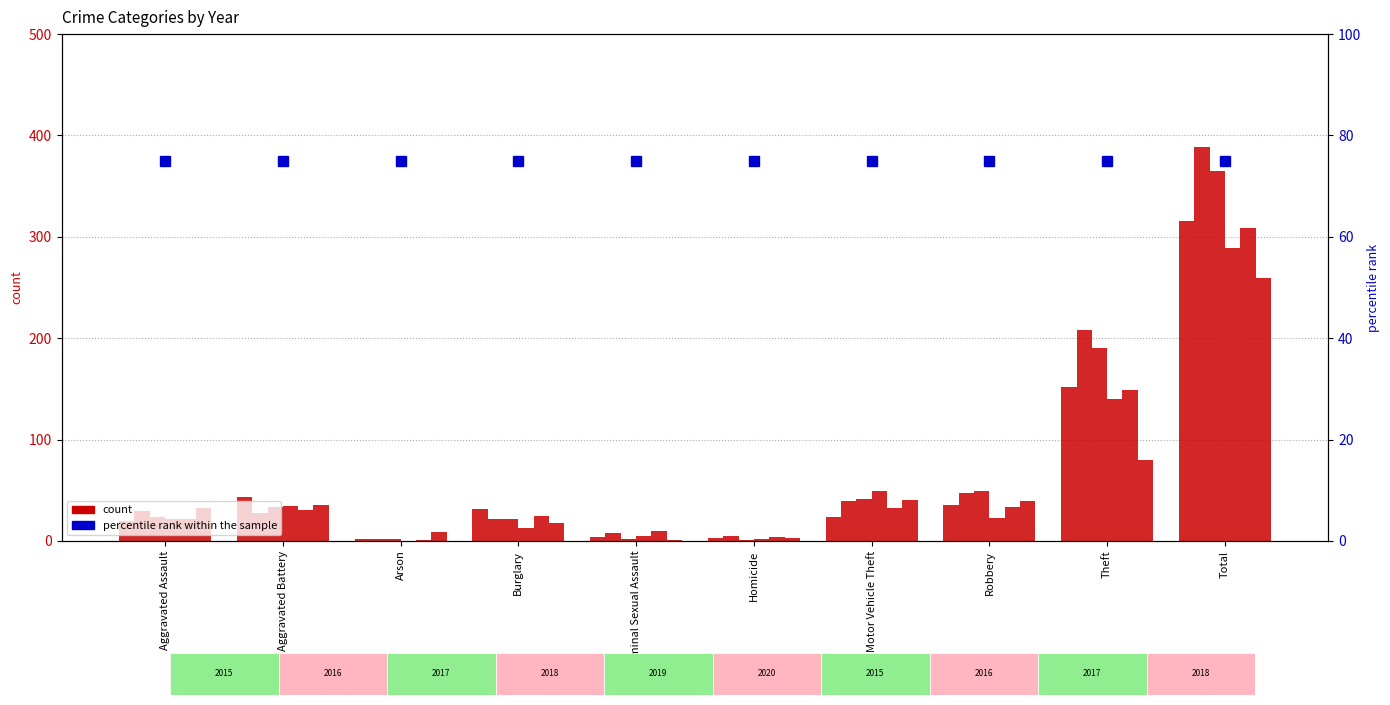

What is the difference between the maximum and second lowest values in the 2017 series?

363